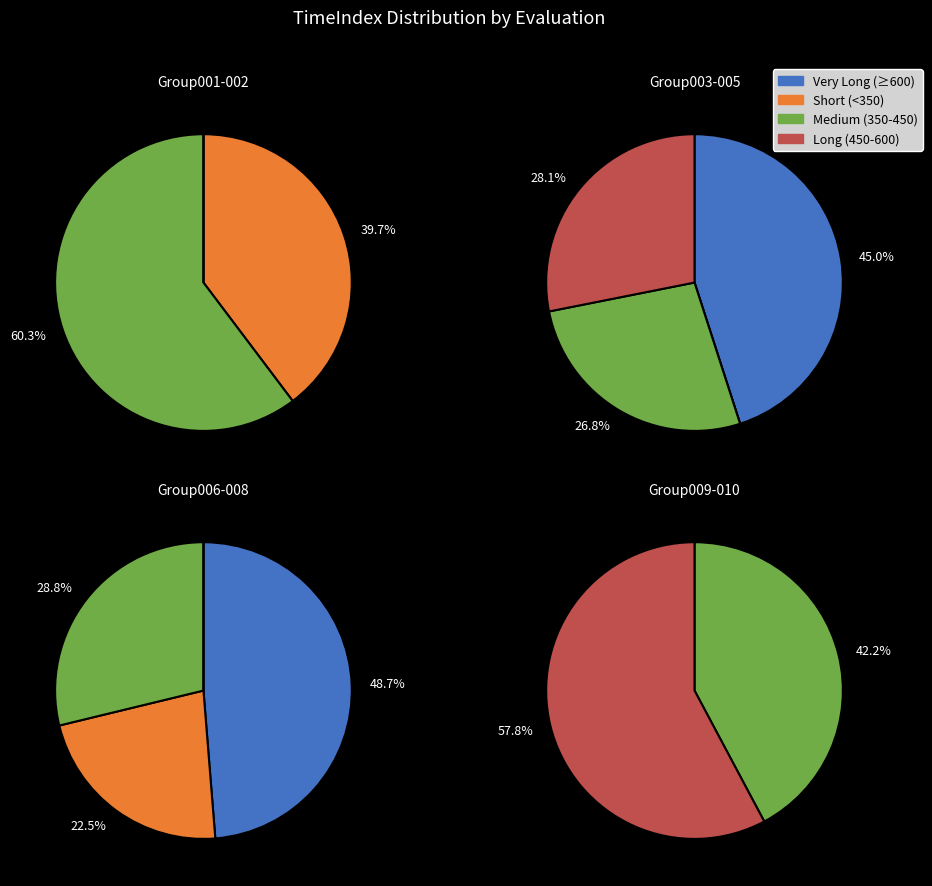

Count the number of slices in the pie.

10